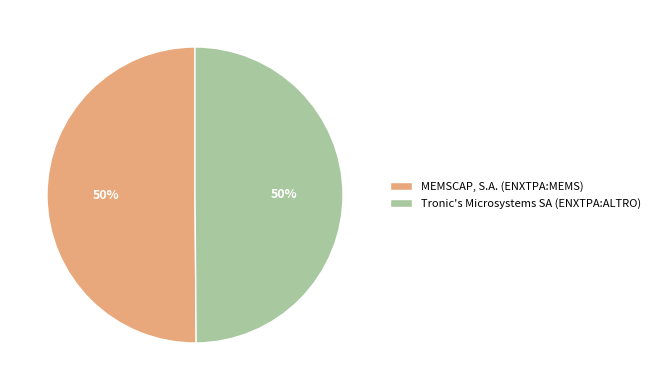

To the nearest percent, what is the average slice percentage?

50%